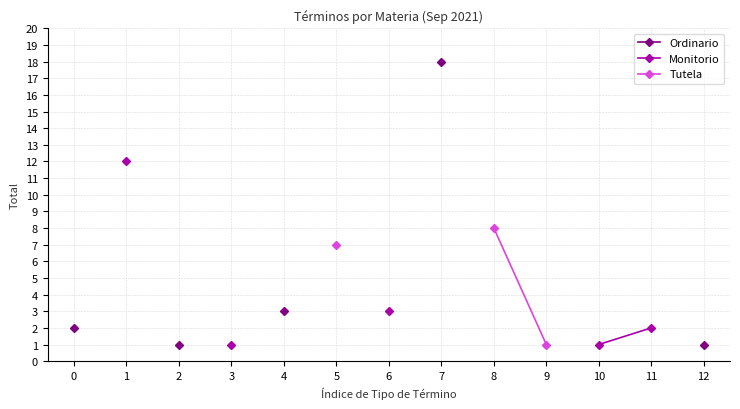

What are all the series names shown in the legend?

Ordinario, Monitorio, Tutela